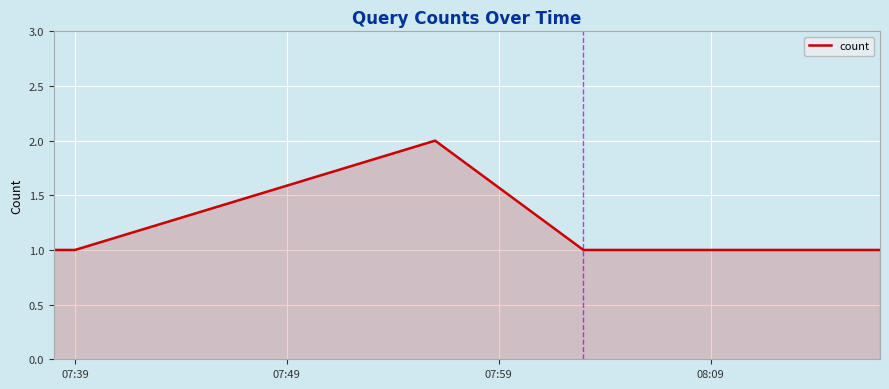

True or false: the data has more than 0 interior local peaks.

True